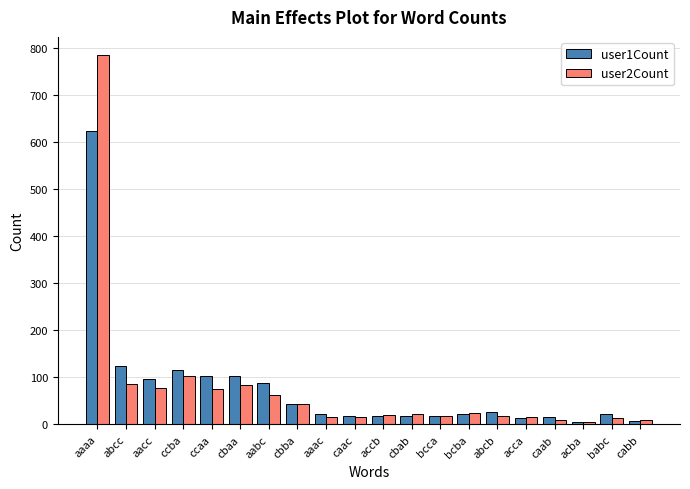

What value does the user1Count series have at ccaa, to the nearest 100?

100